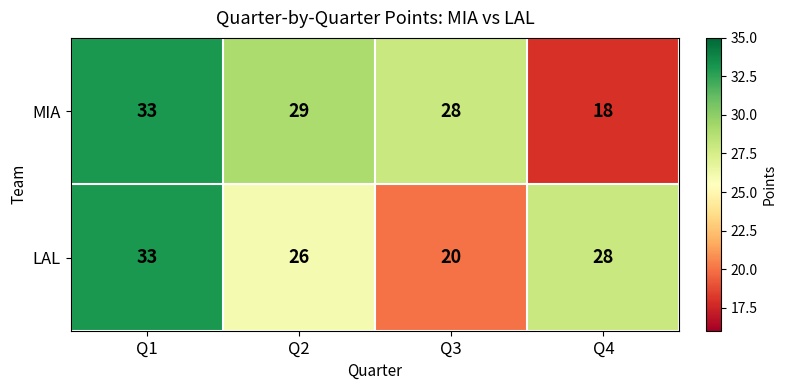

What is the spread (max minus min) of values at Q2?

3